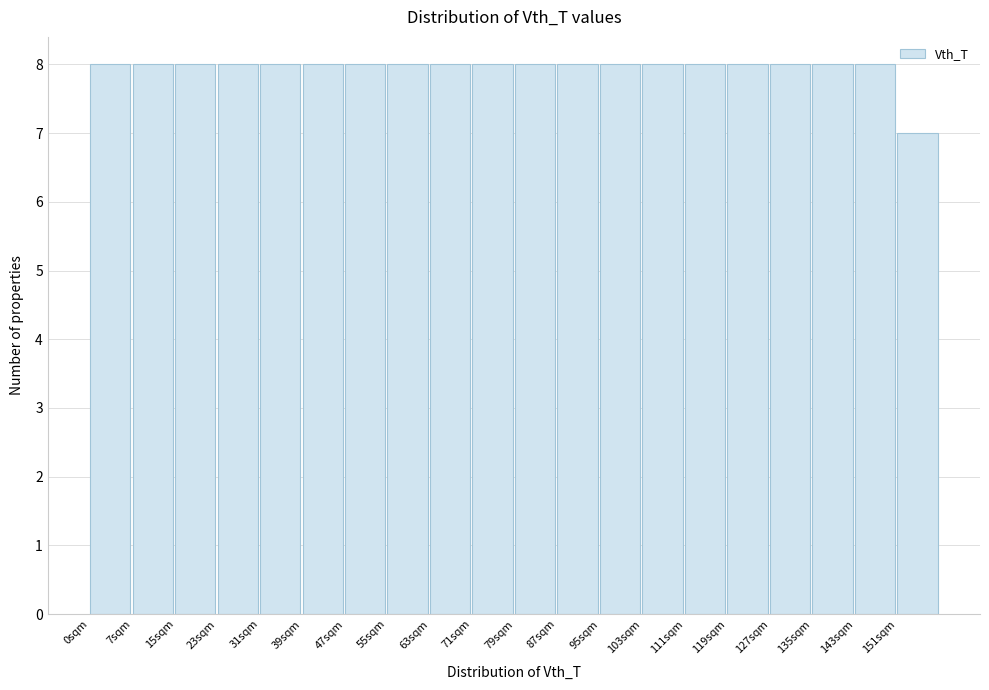

What is the height of the bar covering 95 to 103 on the x-axis? Neither the bar edges nor the heights are printed on the chart, so give them approximately, as read against the axes.

8